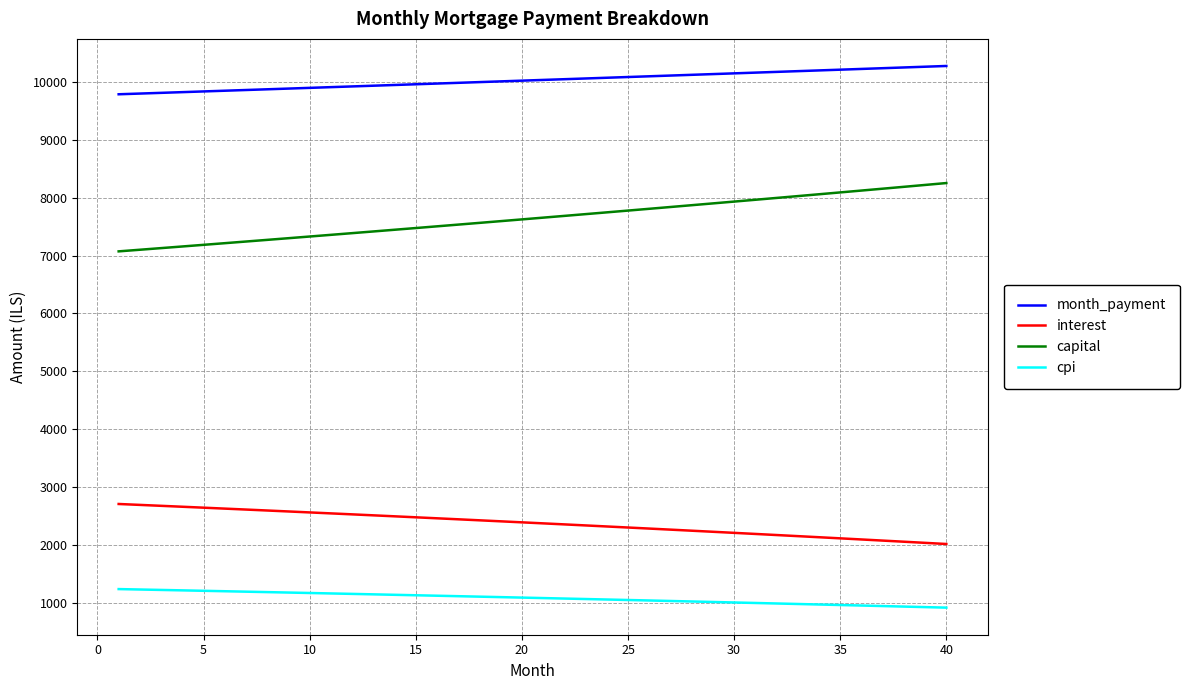

List the series in order of their peak value, lowest first.

cpi, interest, capital, month_payment